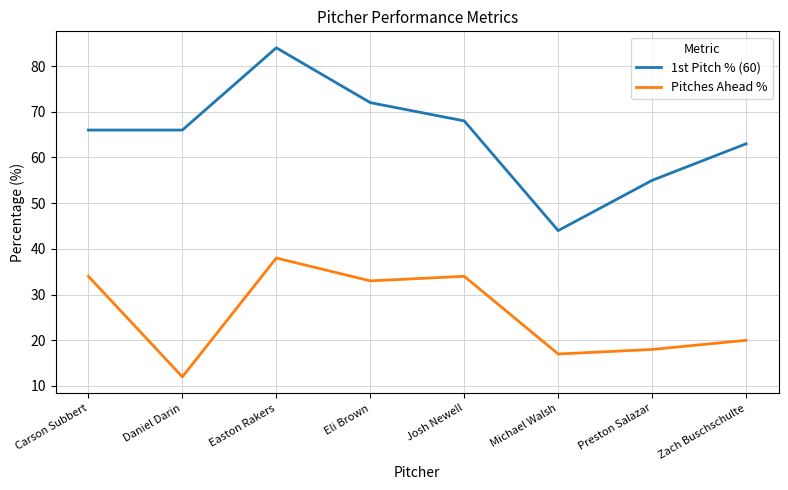

Reading left to right, extract all data points from this chart.

1st Pitch % (60): Carson Subbert=66	Daniel Darin=66	Easton Rakers=84	Eli Brown=72	Josh Newell=68	Michael Walsh=44	Preston Salazar=55	Zach Buschschulte=63
Pitches Ahead %: Carson Subbert=34	Daniel Darin=12	Easton Rakers=38	Eli Brown=33	Josh Newell=34	Michael Walsh=17	Preston Salazar=18	Zach Buschschulte=20